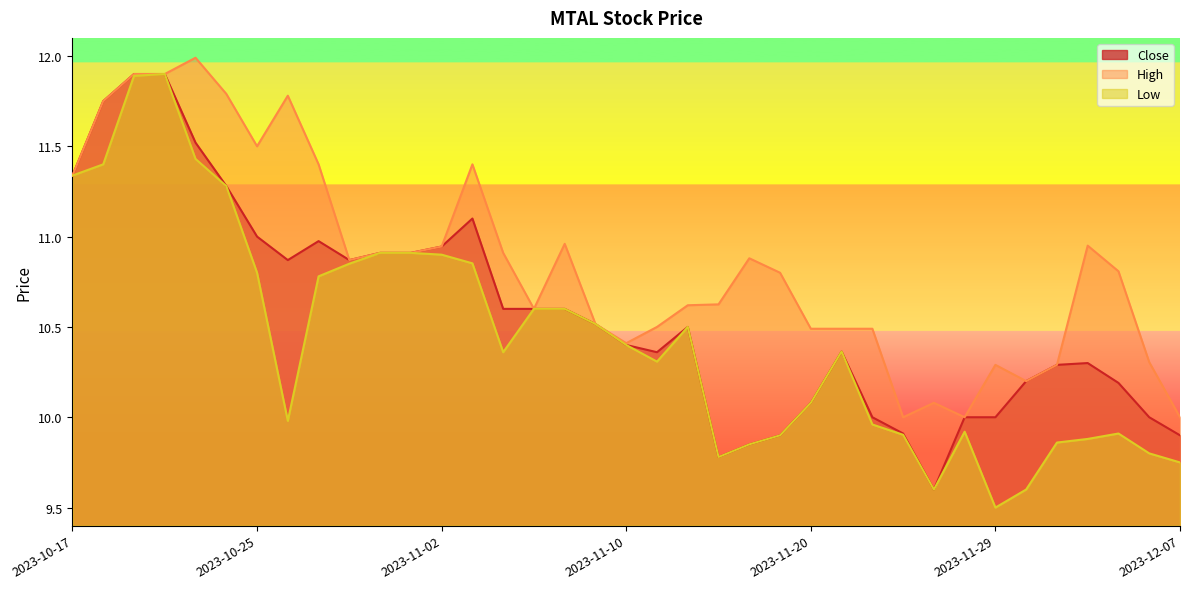

Reading left to right, extract all data points from this chart.

Close: 2023-10-17=11.3	2023-10-18=11.8	2023-10-19=11.9	2023-10-20=11.9	2023-10-23=11.5	2023-10-24=11.3	2023-10-25=11.0	2023-10-26=10.9	2023-10-27=11.0	2023-10-30=10.9	2023-10-31=10.9	2023-11-01=10.9	2023-11-02=10.9	2023-11-03=11.1	2023-11-06=10.6	2023-11-07=10.6	2023-11-08=10.6	2023-11-09=10.5	2023-11-10=10.4	2023-11-13=10.4	2023-11-14=10.5	2023-11-15=9.8	2023-11-16=9.9	2023-11-17=9.9	2023-11-20=10.1	2023-11-21=10.4	2023-11-22=10.0	2023-11-24=9.9	2023-11-27=9.6	2023-11-28=10.0	2023-11-29=10.0	2023-11-30=10.2	2023-12-01=10.3	2023-12-04=10.3	2023-12-05=10.2	2023-12-06=10.0	2023-12-07=9.9
High: 2023-10-17=11.3	2023-10-18=11.8	2023-10-19=11.9	2023-10-20=11.9	2023-10-23=12.0	2023-10-24=11.8	2023-10-25=11.5	2023-10-26=11.8	2023-10-27=11.4	2023-10-30=10.9	2023-10-31=10.9	2023-11-01=10.9	2023-11-02=10.9	2023-11-03=11.4	2023-11-06=10.9	2023-11-07=10.6	2023-11-08=11.0	2023-11-09=10.5	2023-11-10=10.4	2023-11-13=10.5	2023-11-14=10.6	2023-11-15=10.6	2023-11-16=10.9	2023-11-17=10.8	2023-11-20=10.5	2023-11-21=10.5	2023-11-22=10.5	2023-11-24=10.0	2023-11-27=10.1	2023-11-28=10.0	2023-11-29=10.3	2023-11-30=10.2	2023-12-01=10.3	2023-12-04=10.9	2023-12-05=10.8	2023-12-06=10.3	2023-12-07=10.0
Low: 2023-10-17=11.3	2023-10-18=11.4	2023-10-19=11.9	2023-10-20=11.9	2023-10-23=11.4	2023-10-24=11.3	2023-10-25=10.8	2023-10-26=10.0	2023-10-27=10.8	2023-10-30=10.9	2023-10-31=10.9	2023-11-01=10.9	2023-11-02=10.9	2023-11-03=10.9	2023-11-06=10.4	2023-11-07=10.6	2023-11-08=10.6	2023-11-09=10.5	2023-11-10=10.4	2023-11-13=10.3	2023-11-14=10.5	2023-11-15=9.8	2023-11-16=9.9	2023-11-17=9.9	2023-11-20=10.1	2023-11-21=10.4	2023-11-22=10.0	2023-11-24=9.9	2023-11-27=9.6	2023-11-28=9.9	2023-11-29=9.5	2023-11-30=9.6	2023-12-01=9.9	2023-12-04=9.9	2023-12-05=9.9	2023-12-06=9.8	2023-12-07=9.8